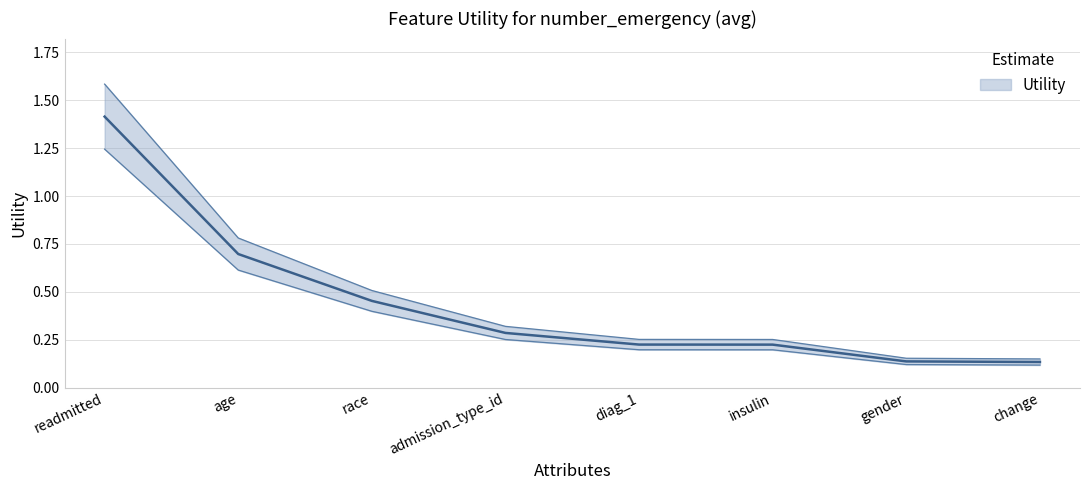

Rank the categories by value from highest to lowest.

readmitted, age, race, admission_type_id, diag_1, insulin, gender, change